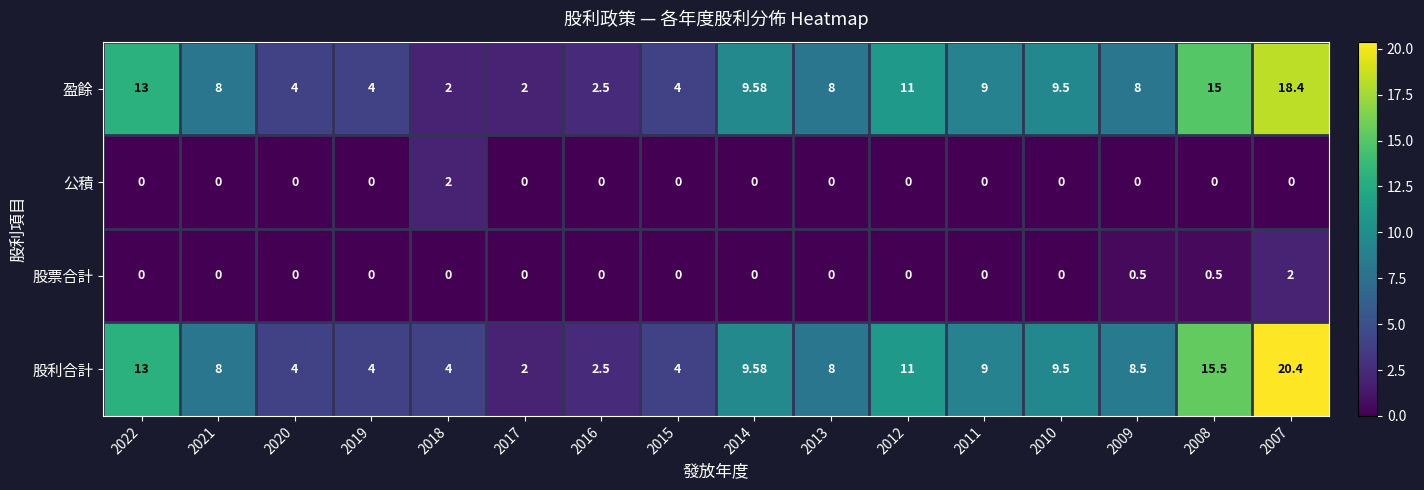

Which series changed the most between 2015 and 2007?

股利合計